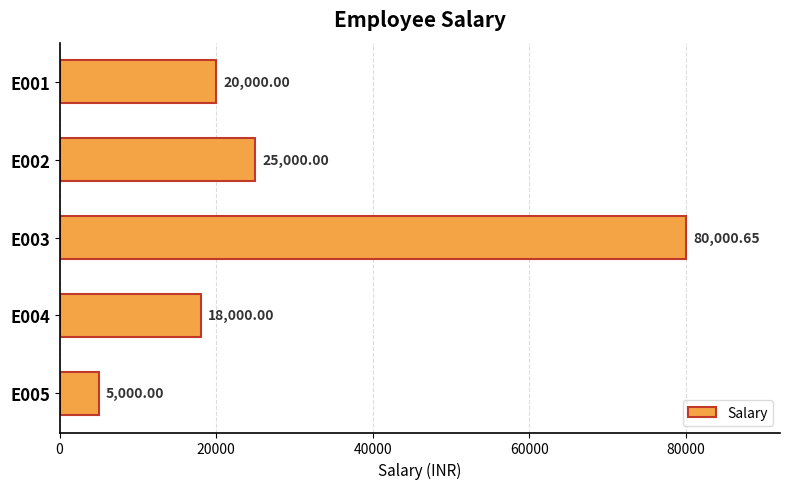

What is the difference between the second highest and second lowest values?

7000.0